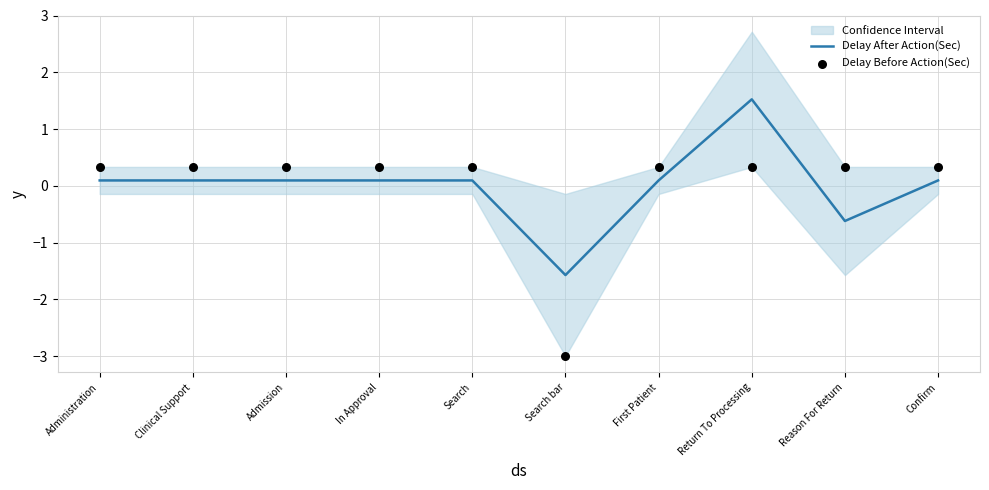

Which series contains the highest Y value?

Delay After Action(Sec)